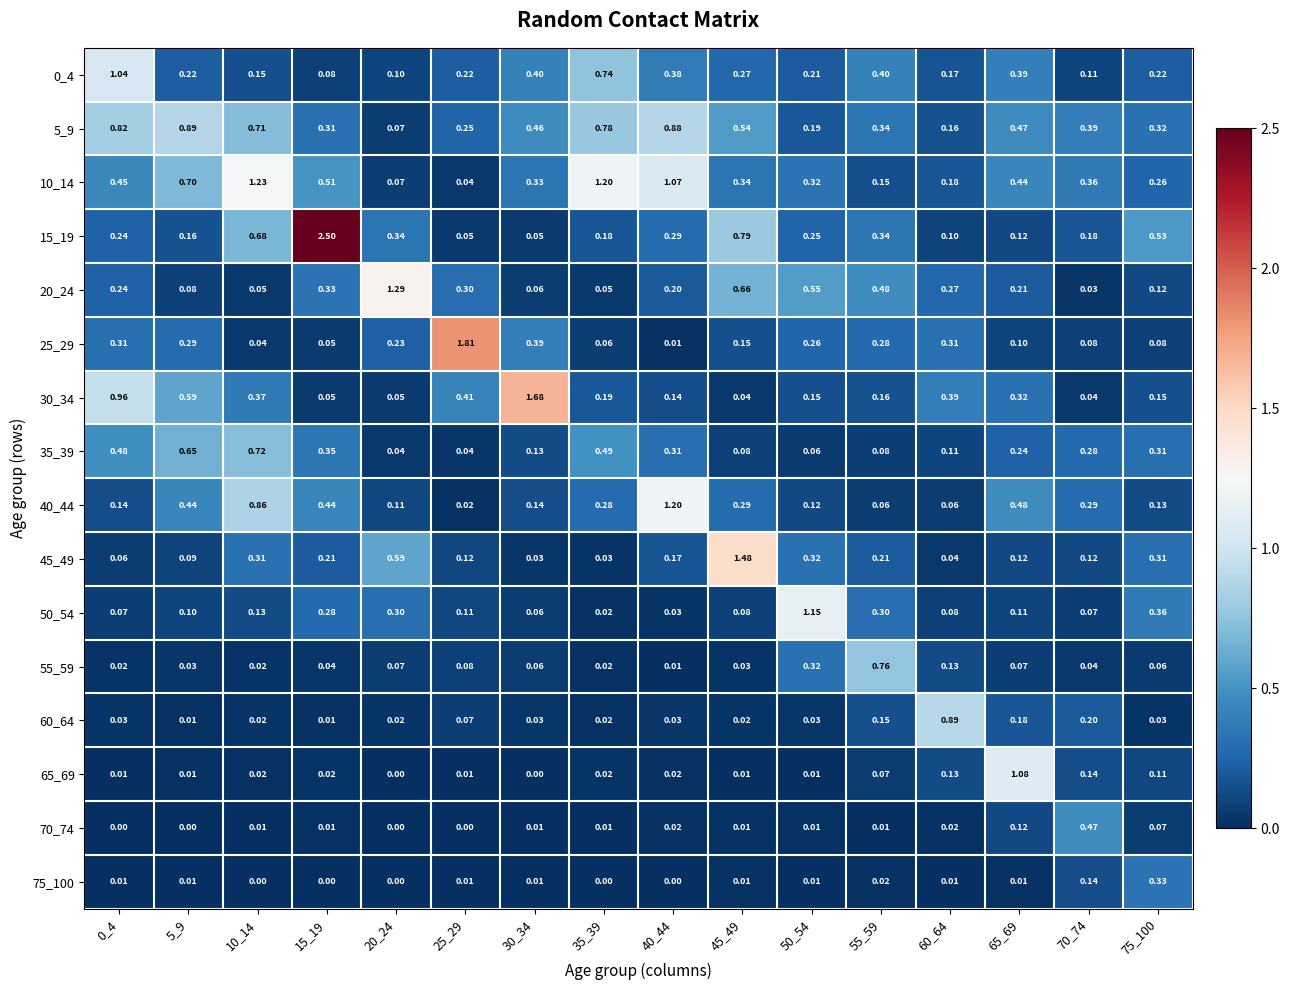

Is the value of 55_59 at 20_24 greater than the value of 35_39 at 70_74?

No